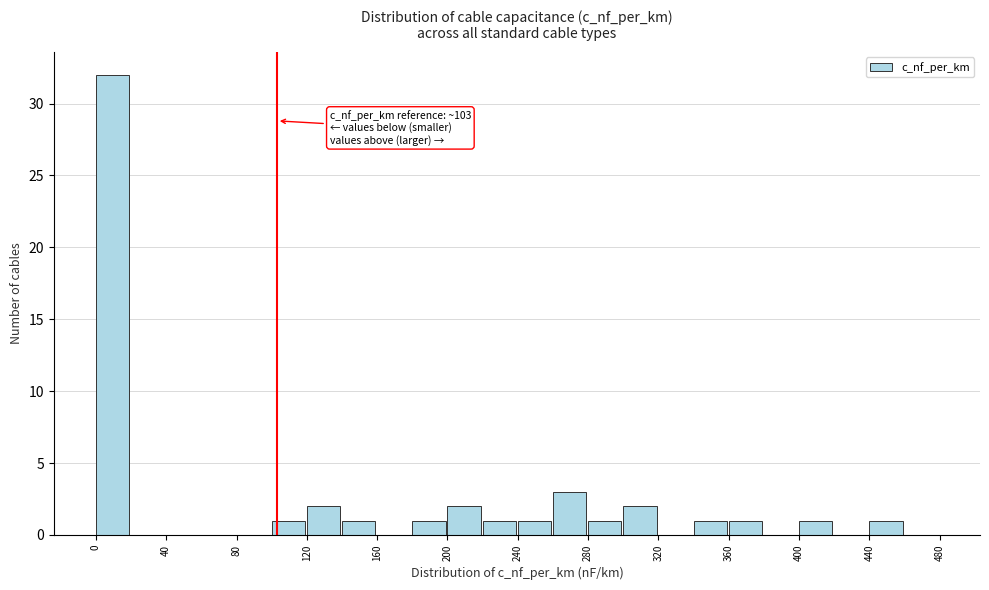

Over which range of the x-axis is the bar tallest?

0 to 20